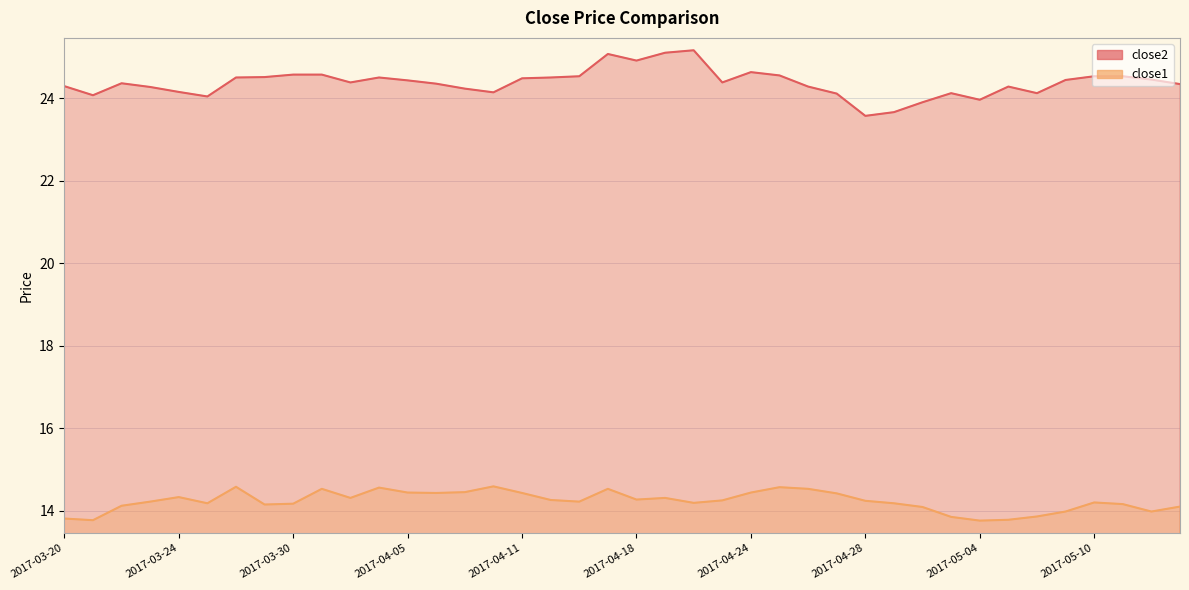

List the series in order of their peak value, lowest first.

close1, close2